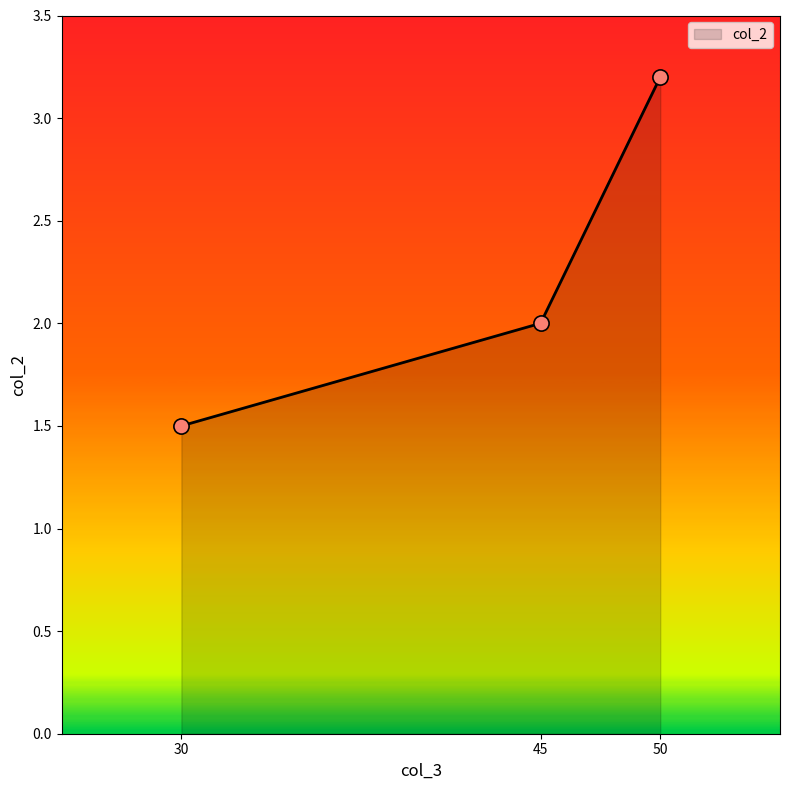

Between 30 and 50, which is larger?

50